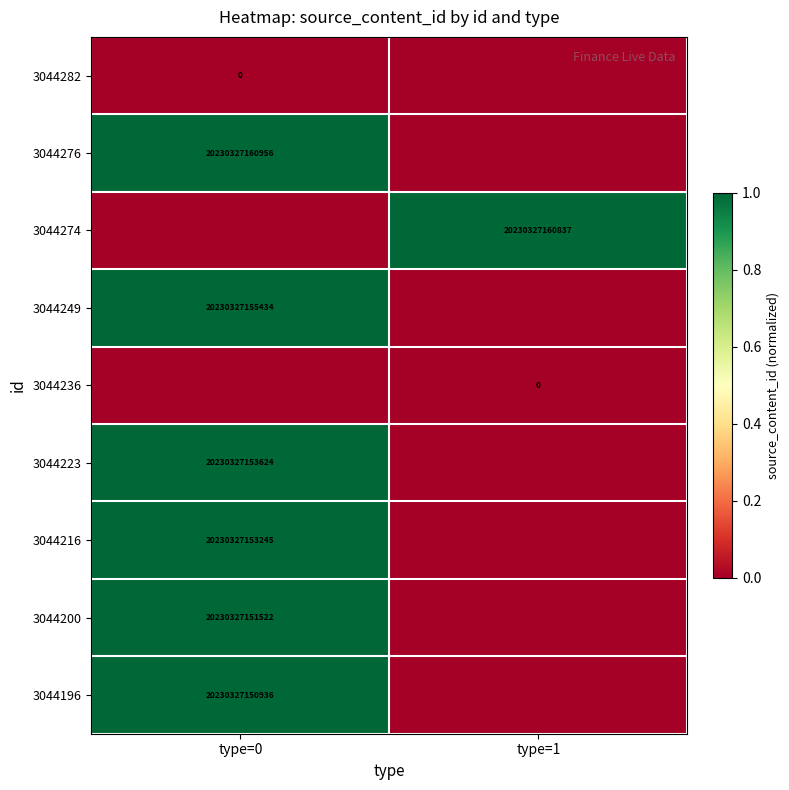

What is the total value across all series at type=1?

1.0